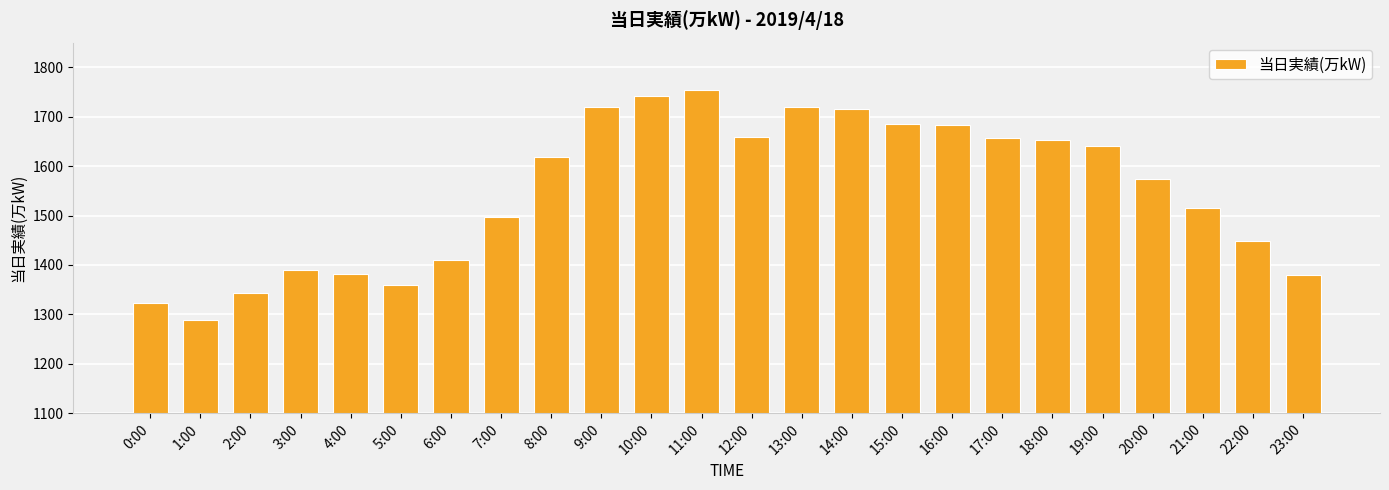

How many bars are there in total?

24